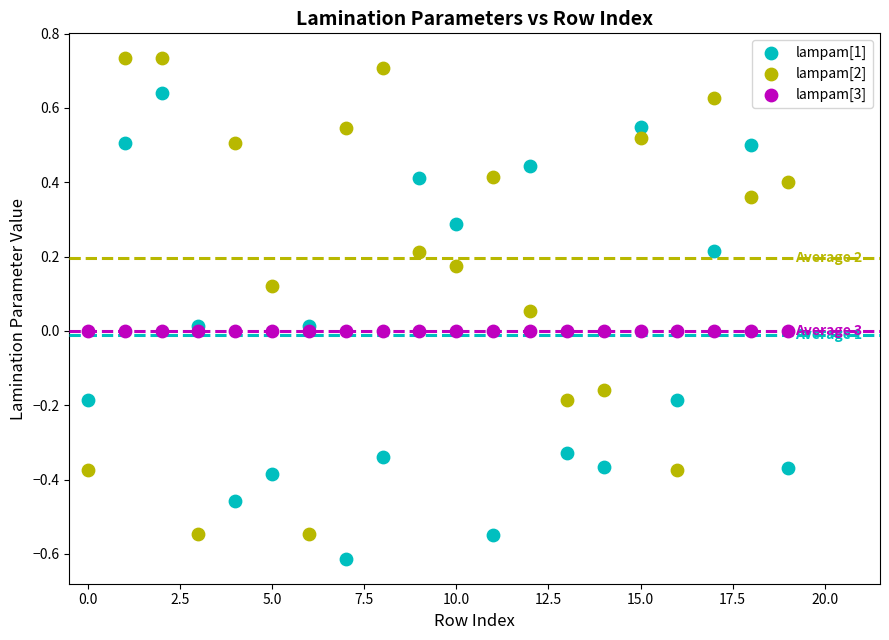

Which series reaches the minimum Y coordinate?

lampam[1]